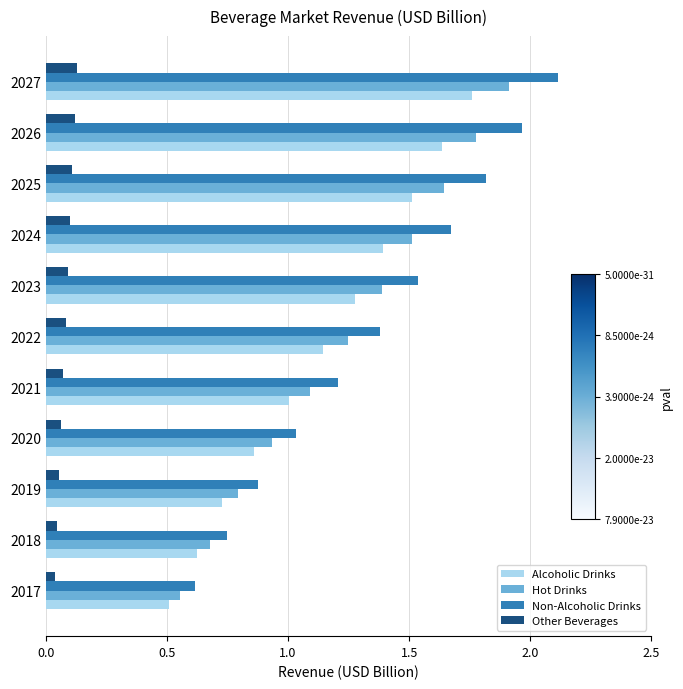

At which label does Alcoholic Drinks reach its peak?

2027